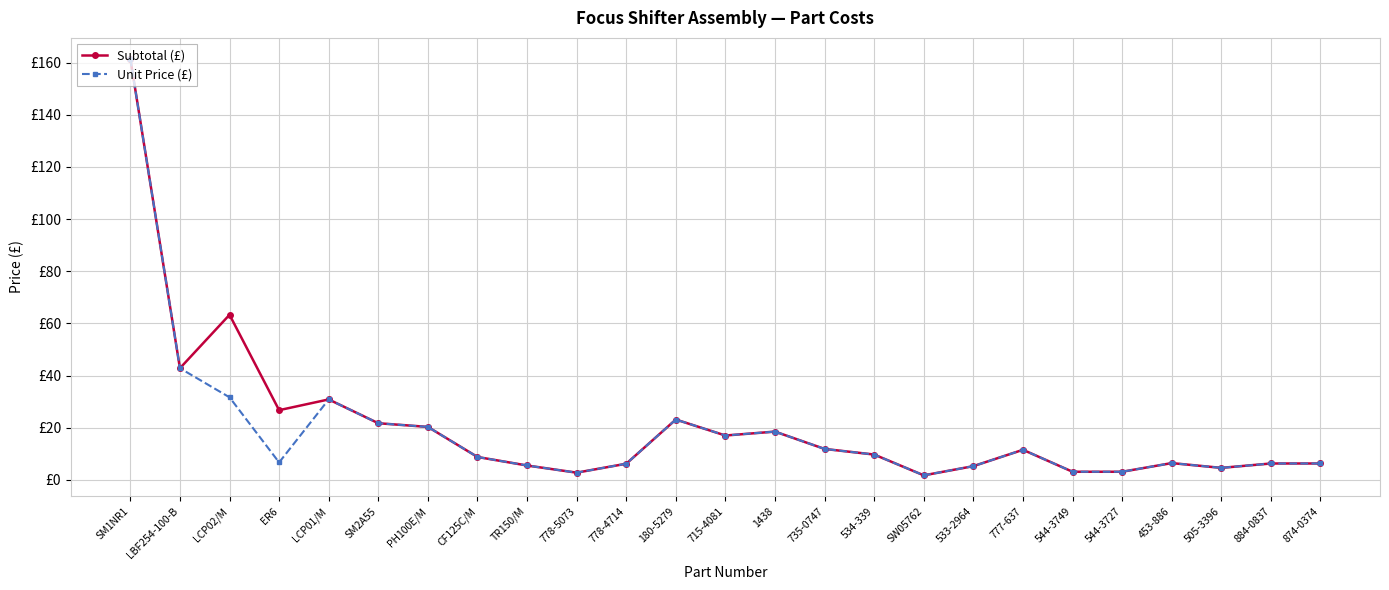

Does the chart have visible grid lines?

Yes